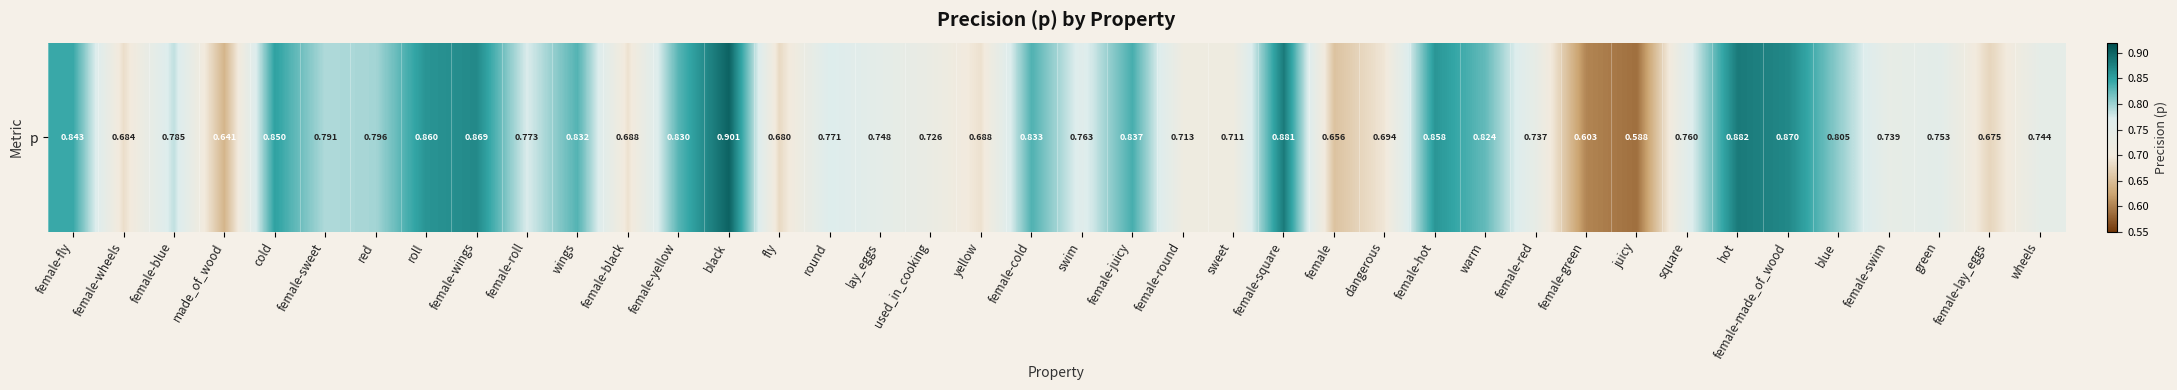

What is the difference between the maximum and minimum values?

0.3